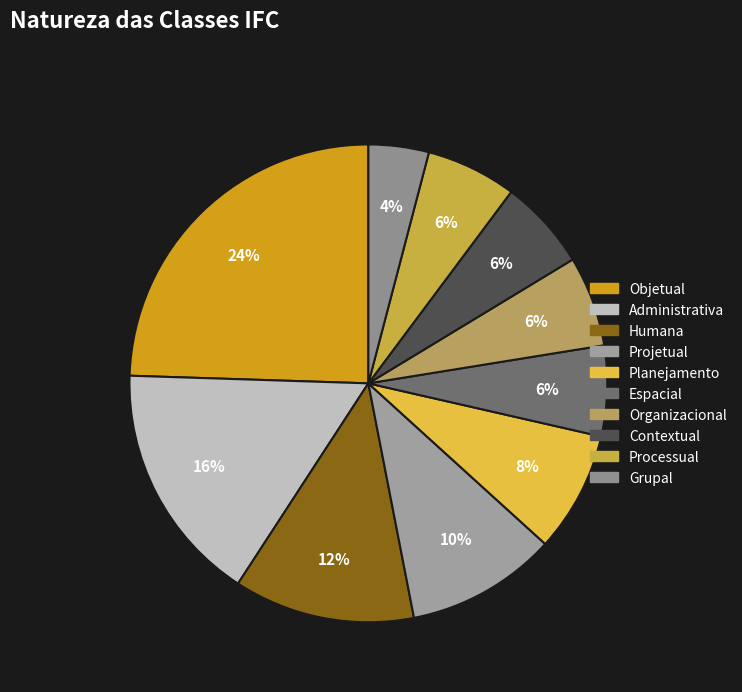

What is the ratio of the value at Humana to the value at Processual?

2.0